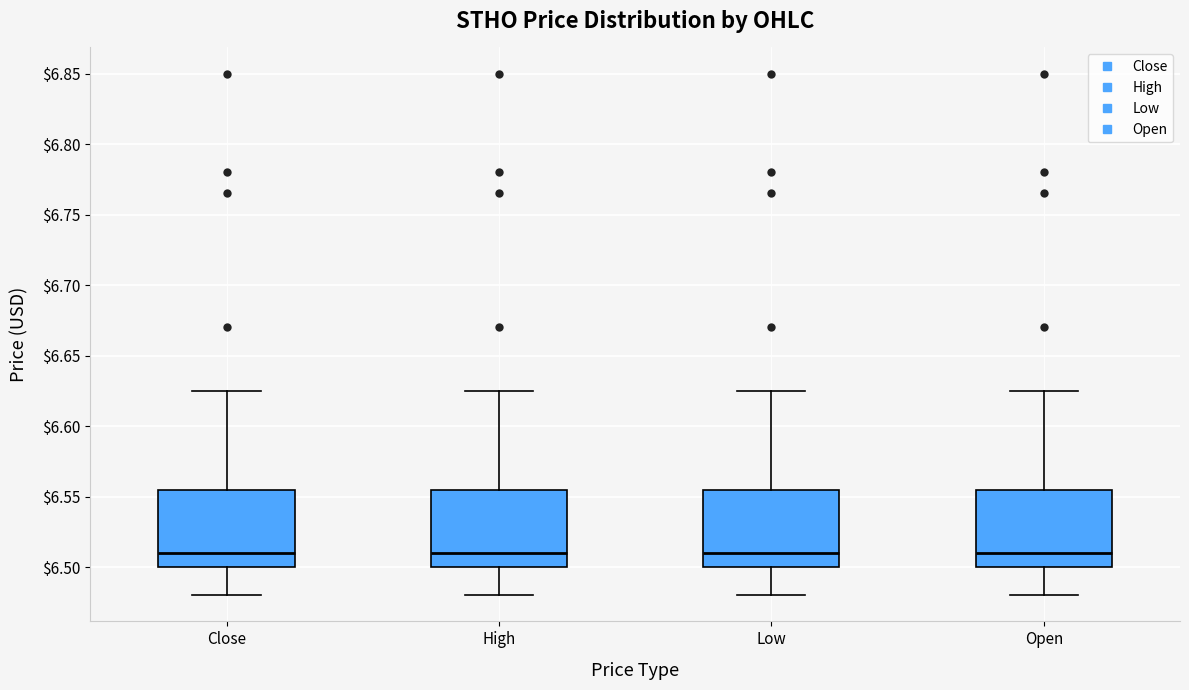

Where does the median line of the box for Open sit on the y-axis? The values are not printed on the chart, so give them approximately, as read against the axis.

6.510